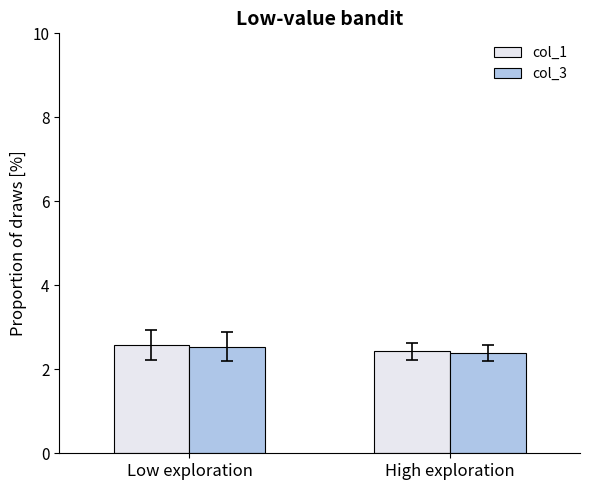

Which series has the largest range (max minus min)?

col_1